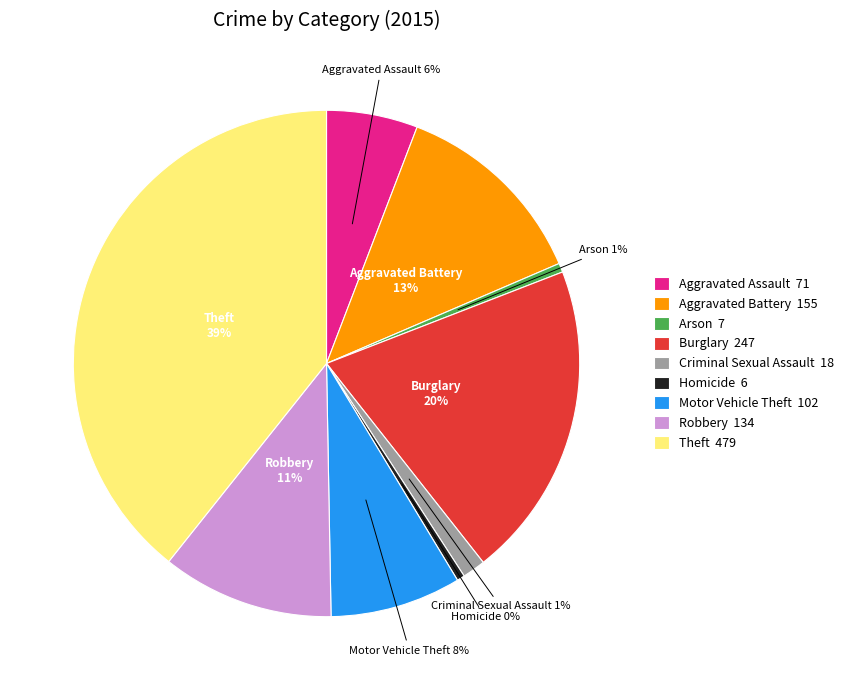

How many segments does this pie chart have?

9